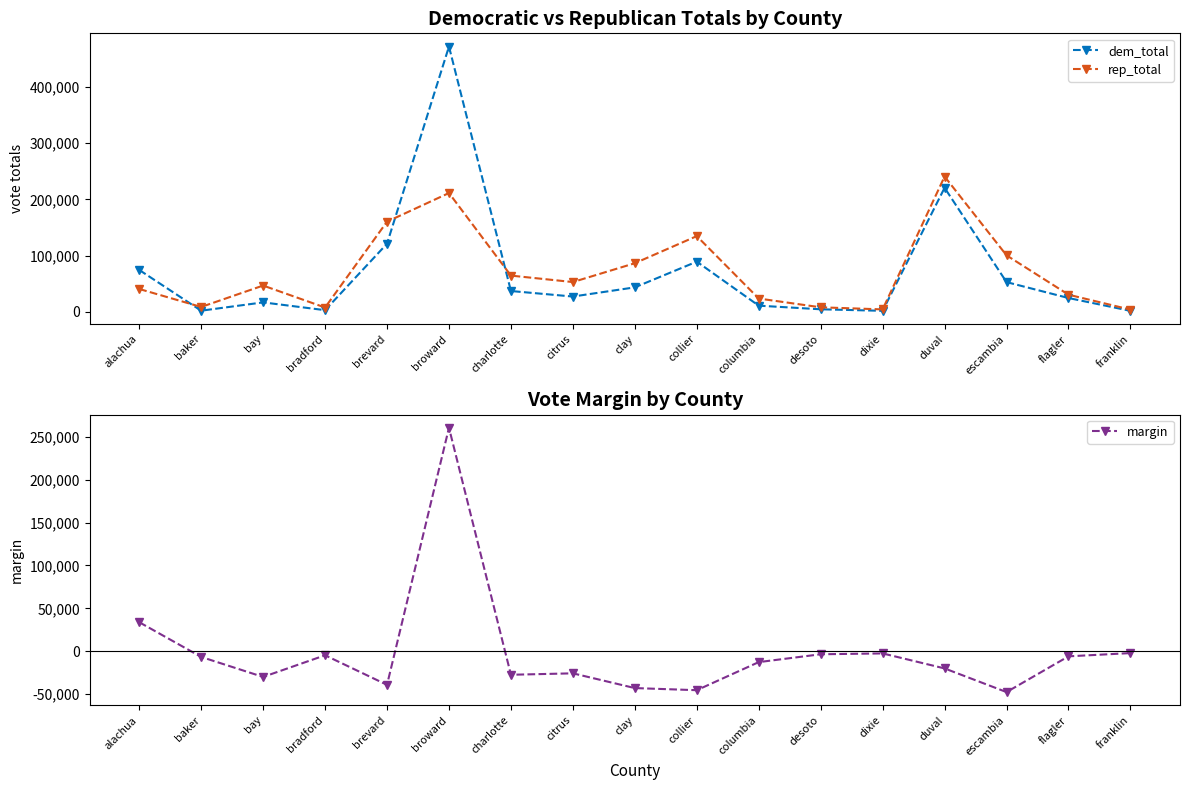

At how many categories does at least one series exceed 151074?

3